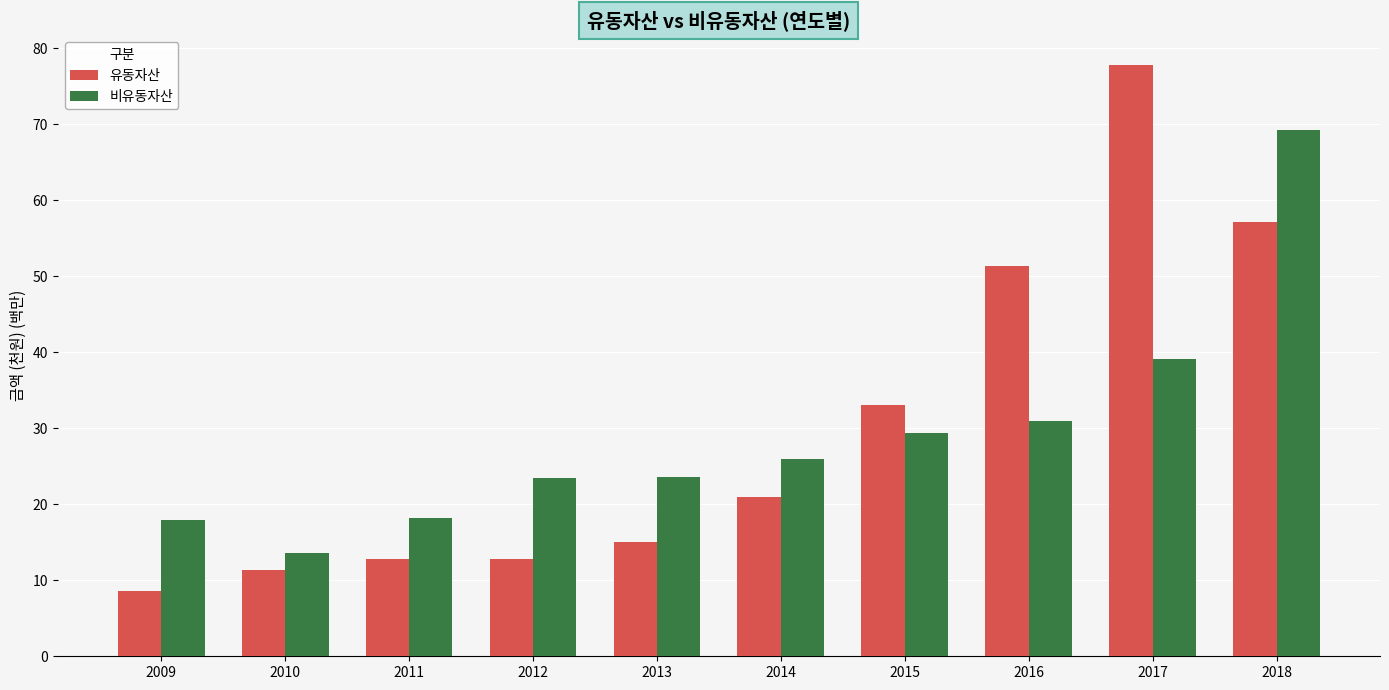

How many bars are there in each group?

2